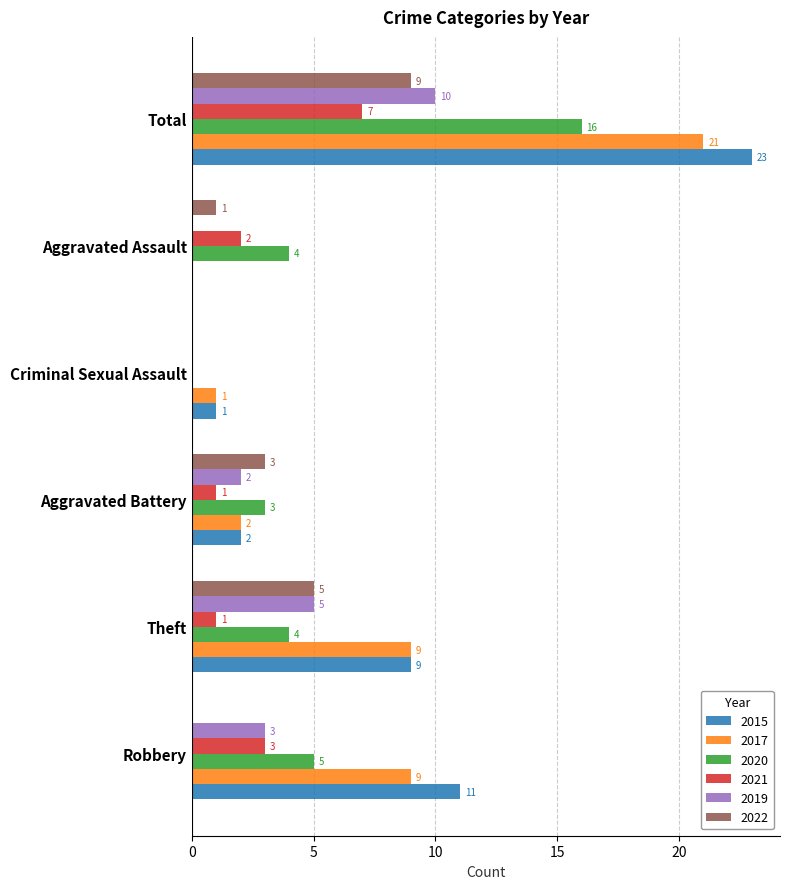

Which series has the largest total across all categories?

2015